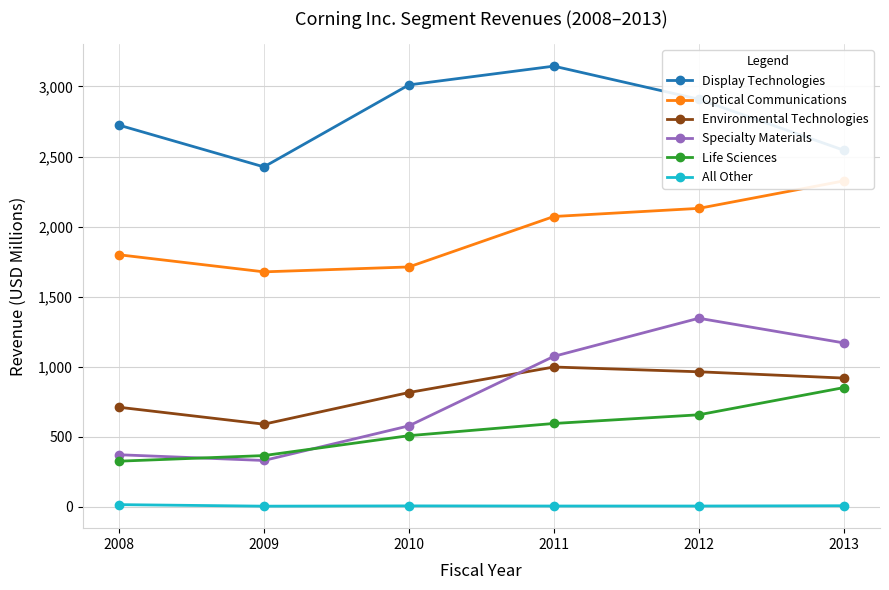

What is the sum of the Environmental Technologies values at 2013 and 2011?

1917